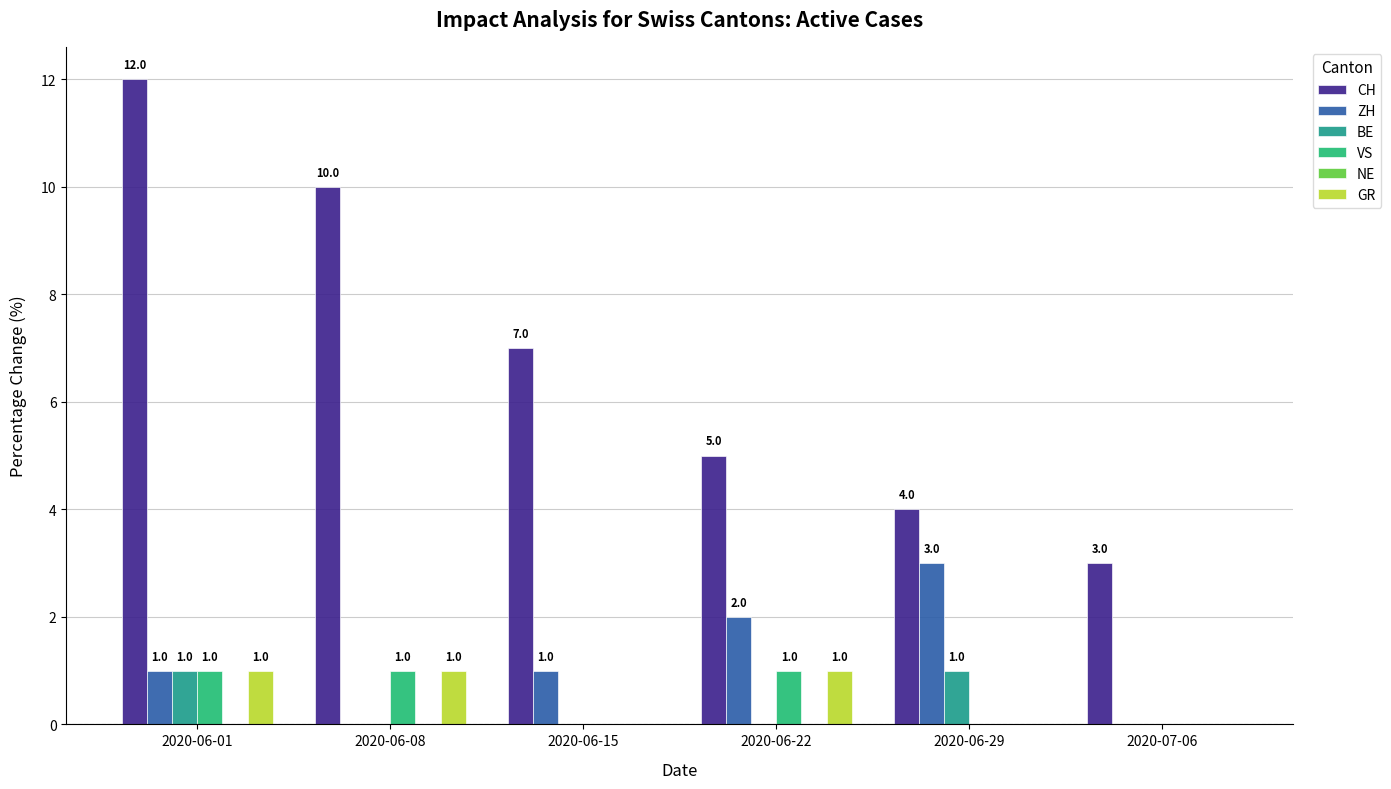

What is the total value across all series at 2020-06-15?

8